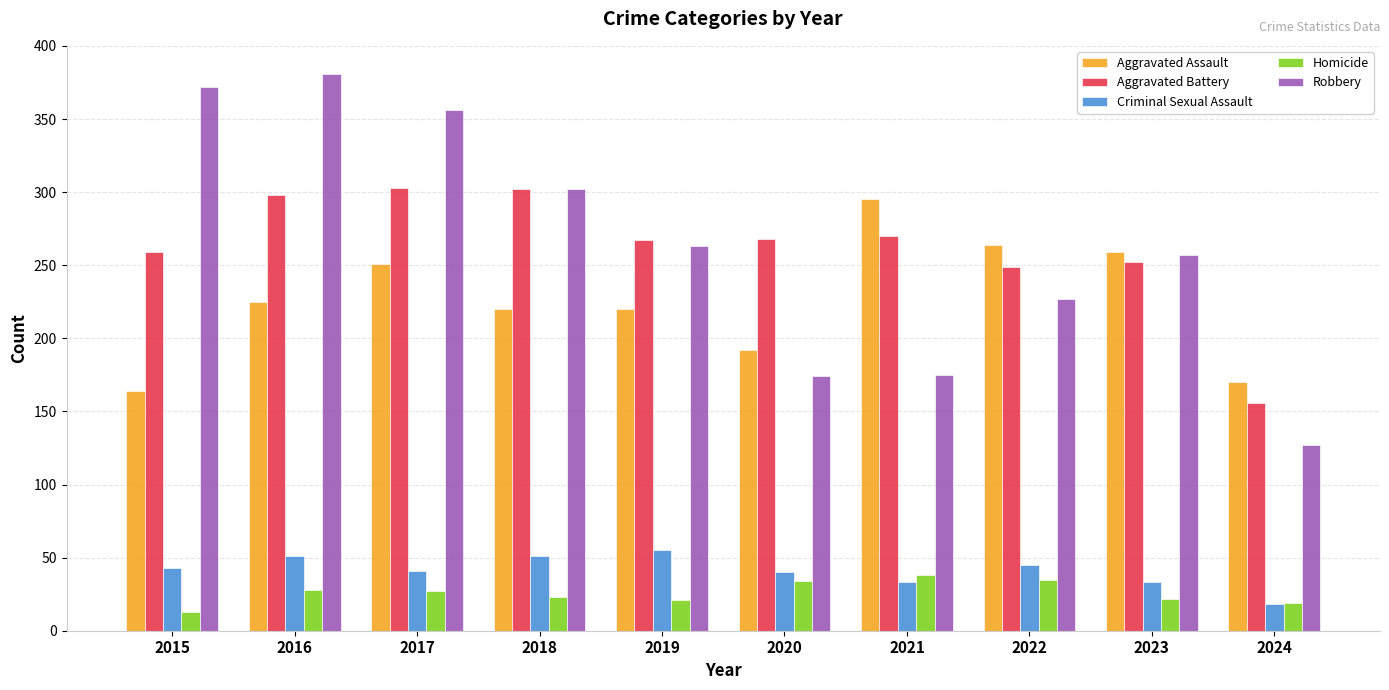

At which category does the chart reach its minimum across all series?

2015